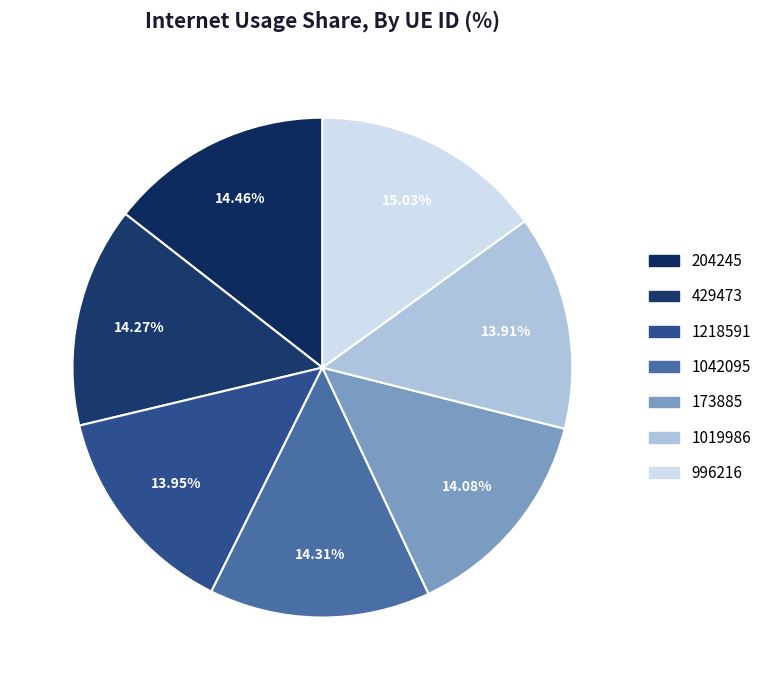

Approximately how many times larger is the value at 204245 compared to 429473?

1.0